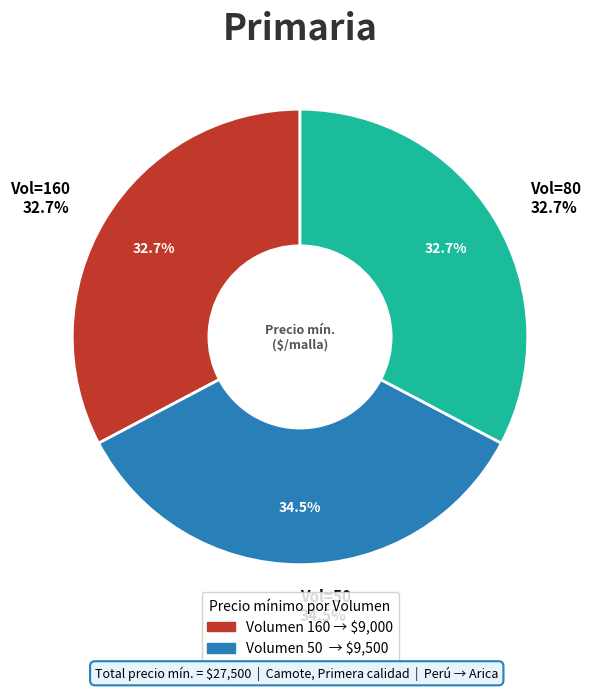

Which category has the smallest portion of the pie?

160